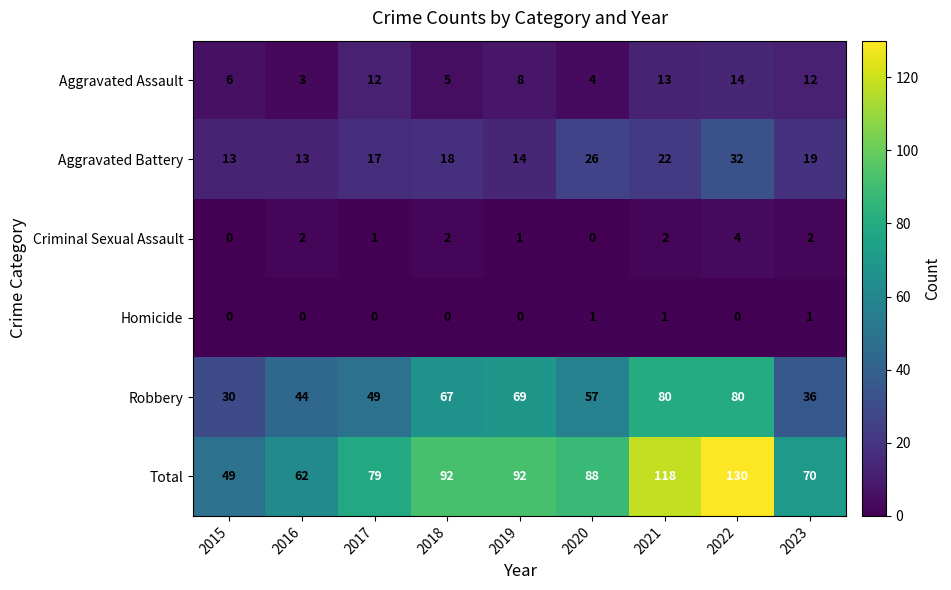

What is the difference between the maximum and minimum values in the Aggravated Assault series?

11